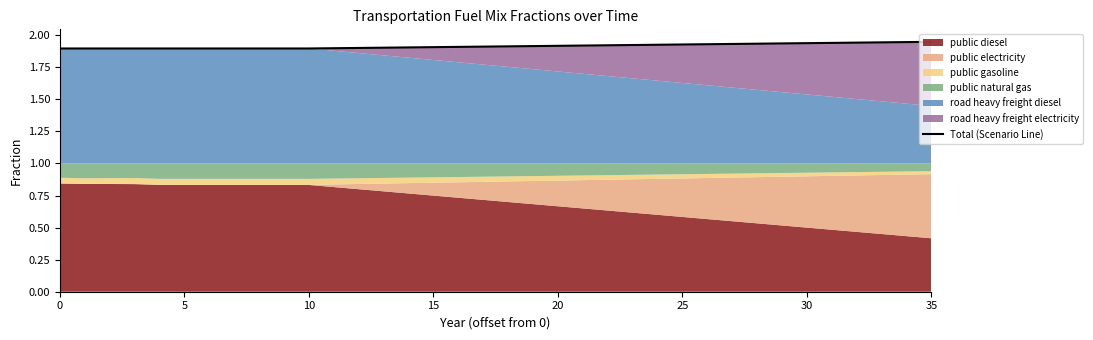

Reading right to left, extract all data points from this chart.

1.9	1.9	1.9	1.9	1.9	1.9	1.9	1.9	1.9	1.9	1.9	1.9	1.9	1.9	1.9	1.9	1.9	1.9	1.9	1.9	1.9	1.9	1.9	1.9	1.9	1.9	1.9	1.9	1.9	1.9	1.9	1.9	1.9	1.9	1.9	1.9